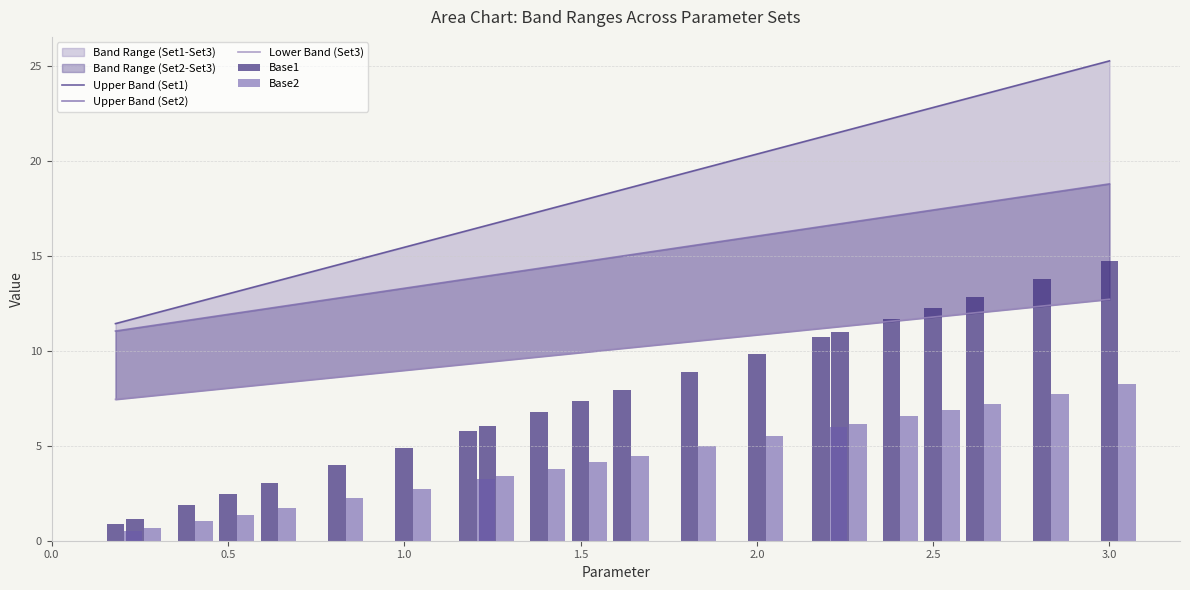

Which series has the widest spread of values?

Upper Band (Set1)